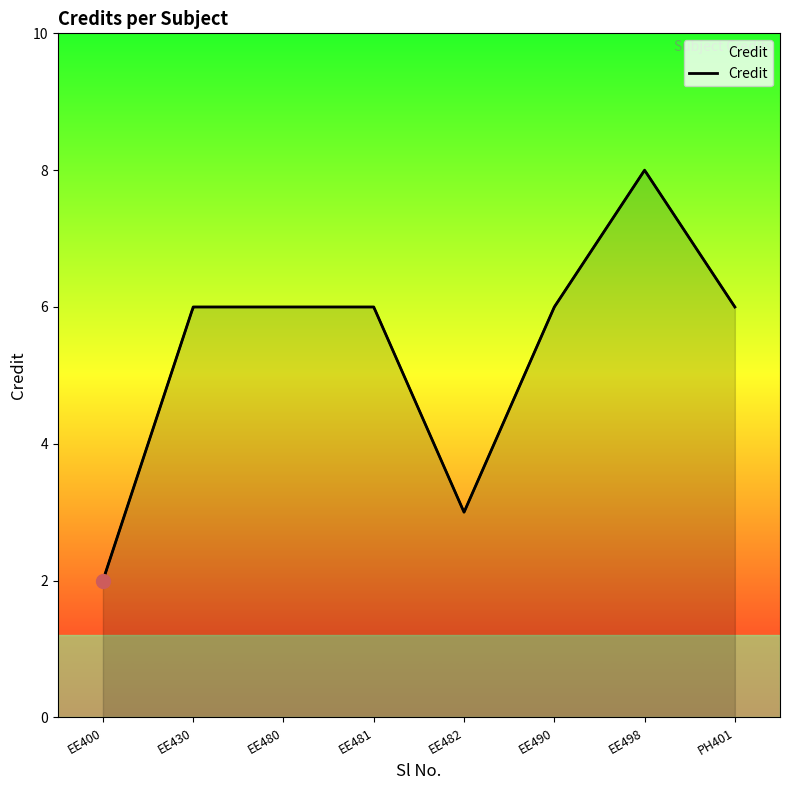

What is the change in value from EE430 to EE498?

+2